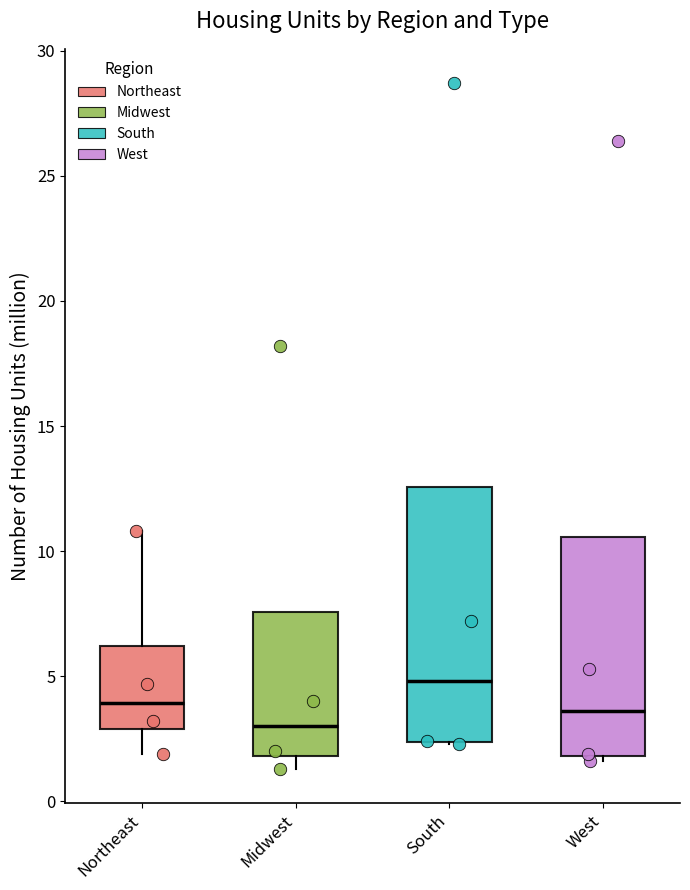

Which box's median line is the highest?

South